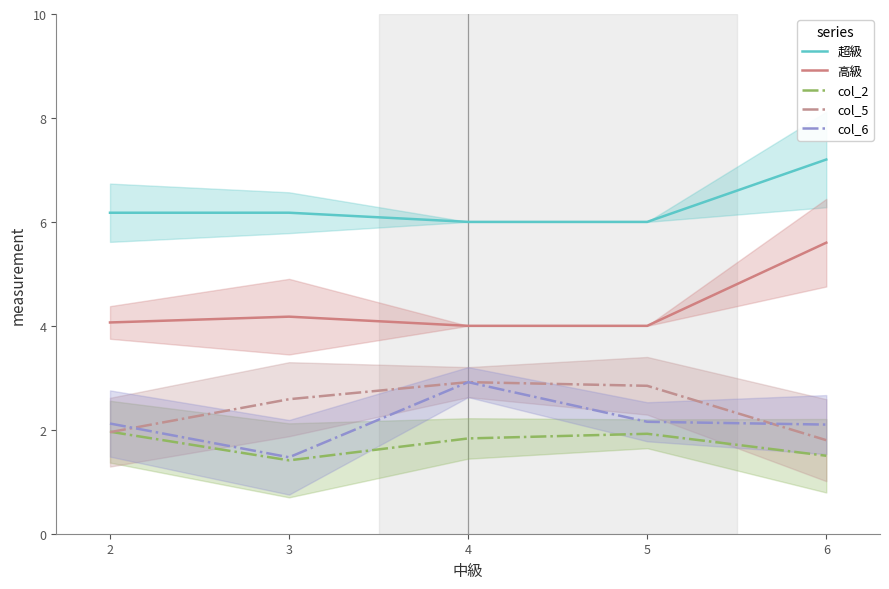

True or false: col_5 and col_2 intersect in this chart.

True